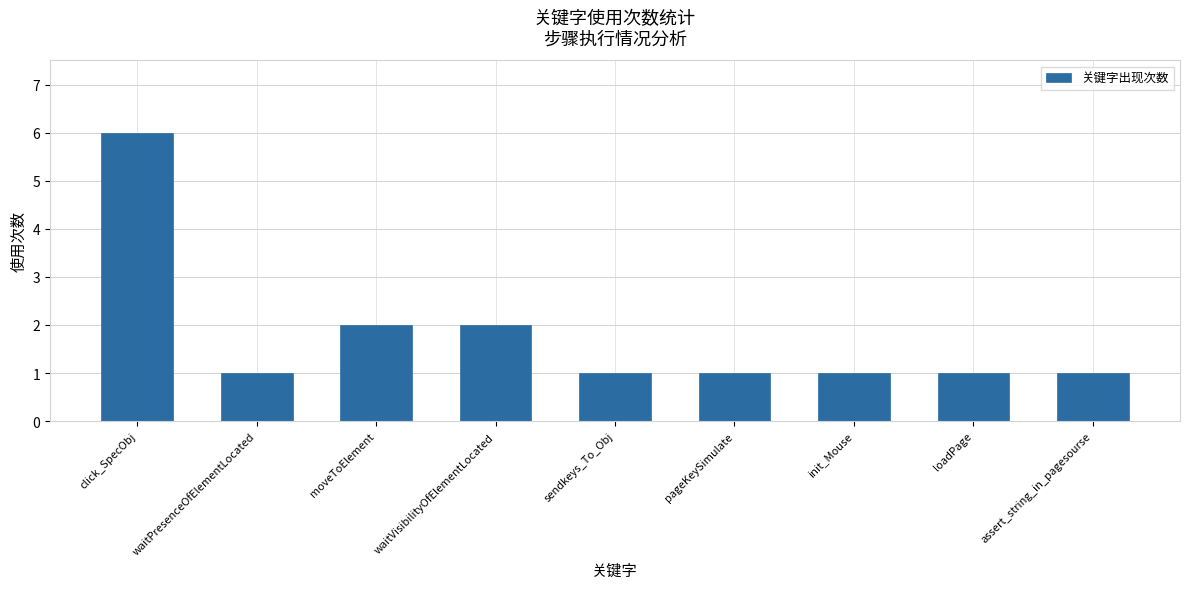

Reading left to right, list all the values displayed in this chart.

click_SpecObj=6	waitPresenceOfElementLocated=1	moveToElement=2	waitVisibilityOfElementLocated=2	sendkeys_To_Obj=1	pageKeySimulate=1	init_Mouse=1	loadPage=1	assert_string_in_pagesourse=1